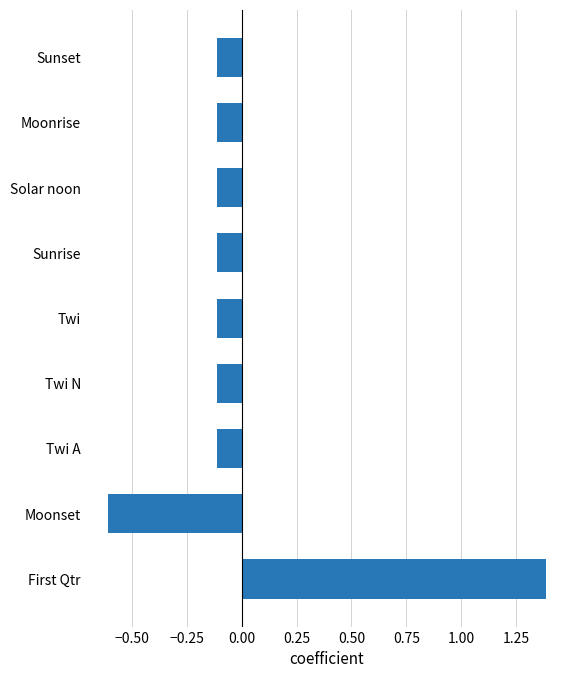

Reading top to bottom, what are all the values shown in this chart?

-0.1	-0.1	-0.1	-0.1	-0.1	-0.1	-0.1	-0.6	1.4